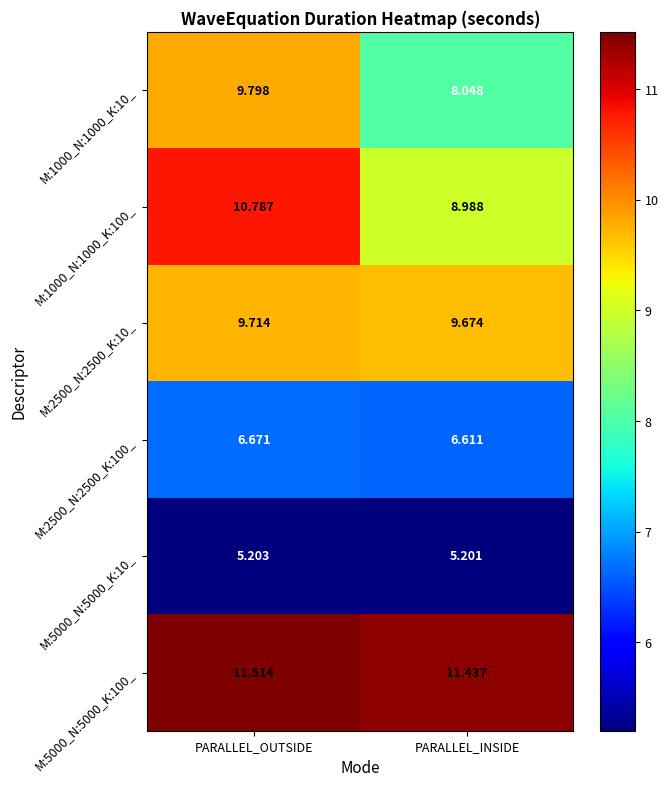

At which label is M:1000_N:1000_K:10_ closest to 8?

PARALLEL_INSIDE